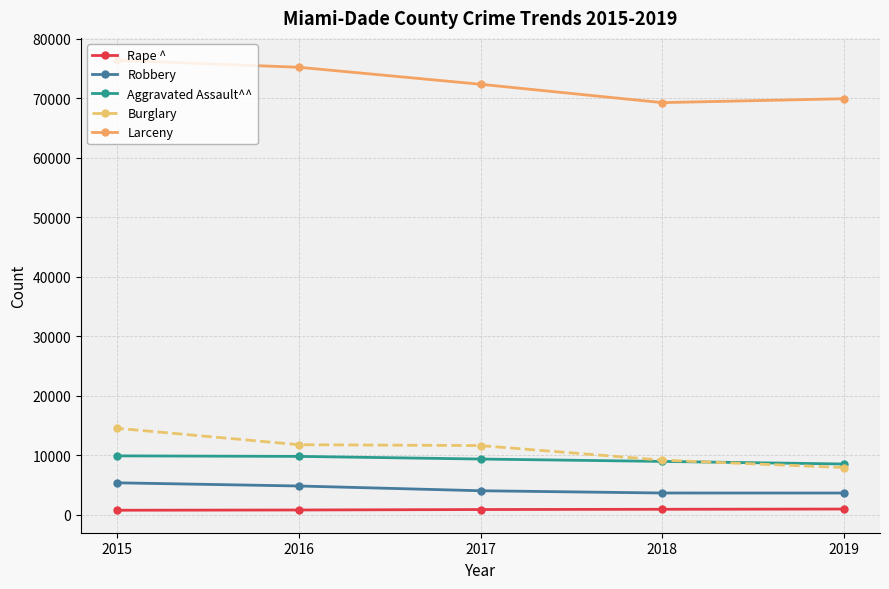

Reading left to right, list all the values displayed in this chart.

Rape ^: 2019=955	2018=916	2017=874	2016=796	2015=756
Robbery: 2019=3649	2018=3653	2017=4032	2016=4831	2015=5366
Aggravated Assault^^: 2019=8531	2018=8965	2017=9364	2016=9810	2015=9896
Burglary: 2019=7936	2018=9178	2017=11628	2016=11774	2015=14534
Larceny: 2019=69952	2018=69295	2017=72384	2016=75242	2015=76400